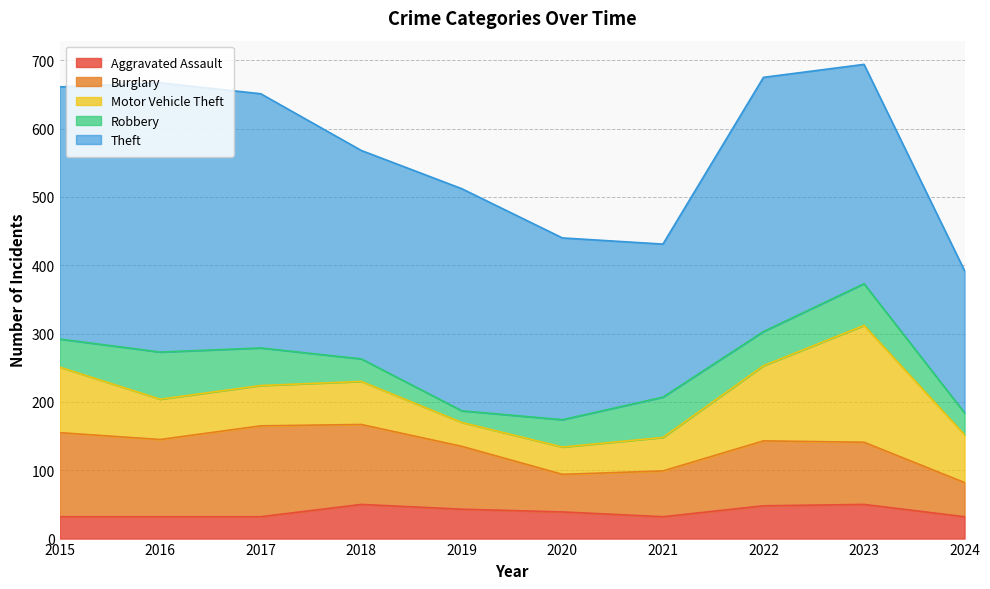

Reading right to left, transcribe all the data shown in this chart.

Aggravated Assault: 32	50	48	32	39	43	50	32	32	32
Burglary: 50	91	95	67	55	92	117	133	113	123
Motor Vehicle Theft: 70	171	110	49	40	35	63	59	59	96
Robbery: 32	61	50	59	40	17	33	55	69	41
Theft: 208	321	372	224	266	325	305	372	394	369